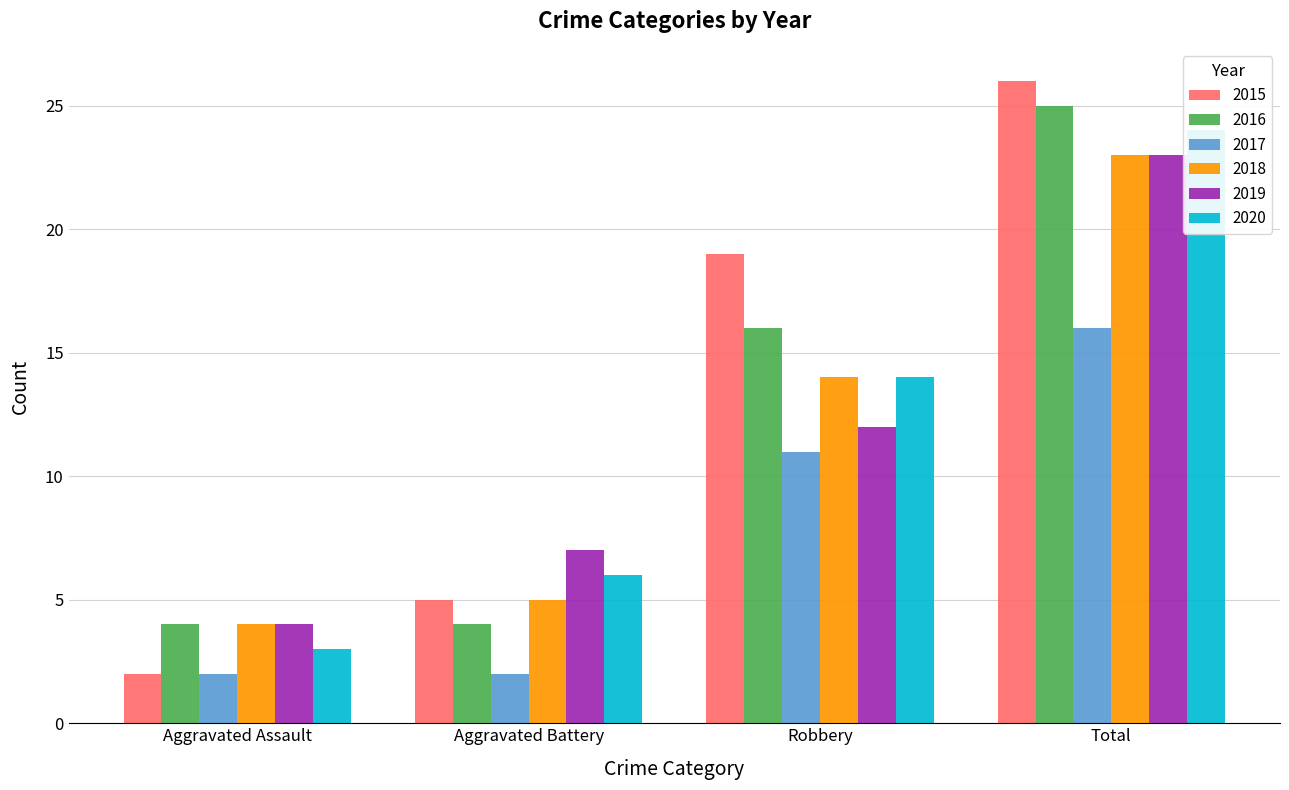

What is the label of the 3rd bar from the right?

Aggravated Battery